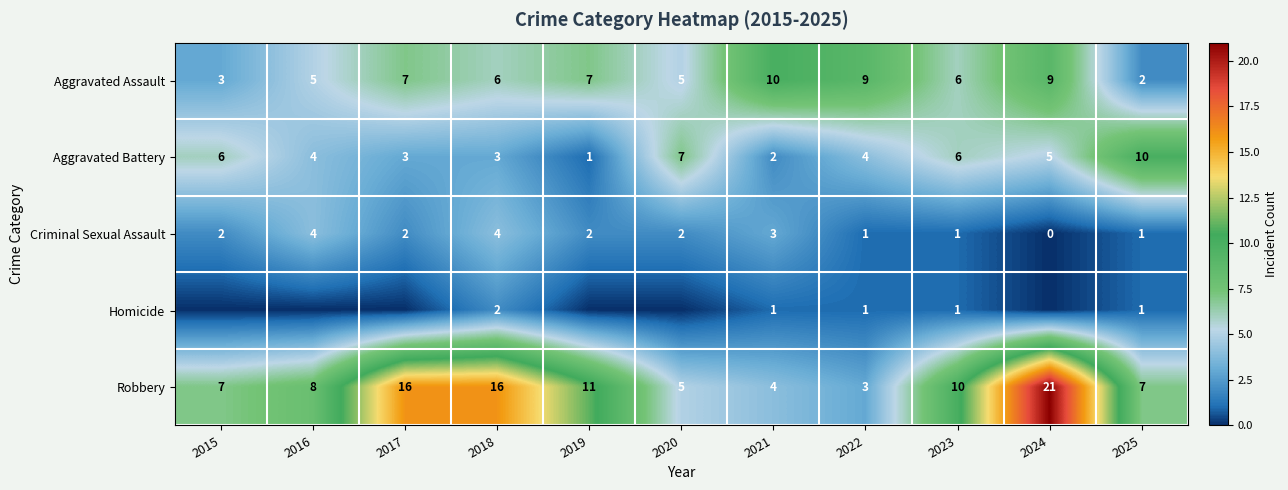

What is the difference between the maximum and minimum values in the Robbery series?

18